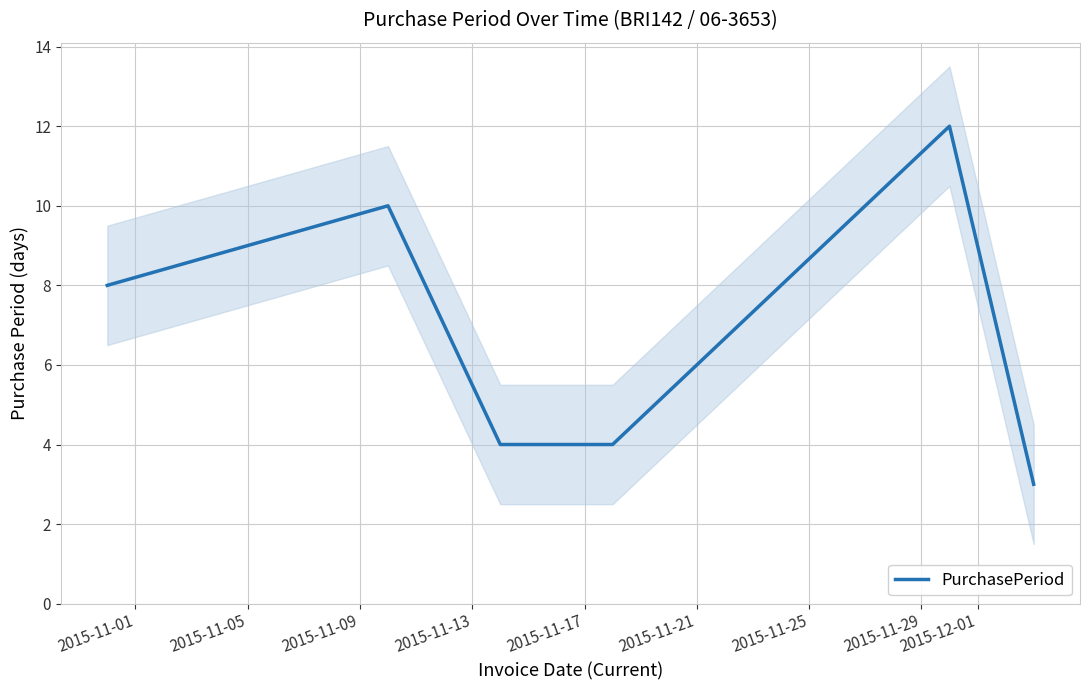

What is the maximum value for PurchasePeriod?

12